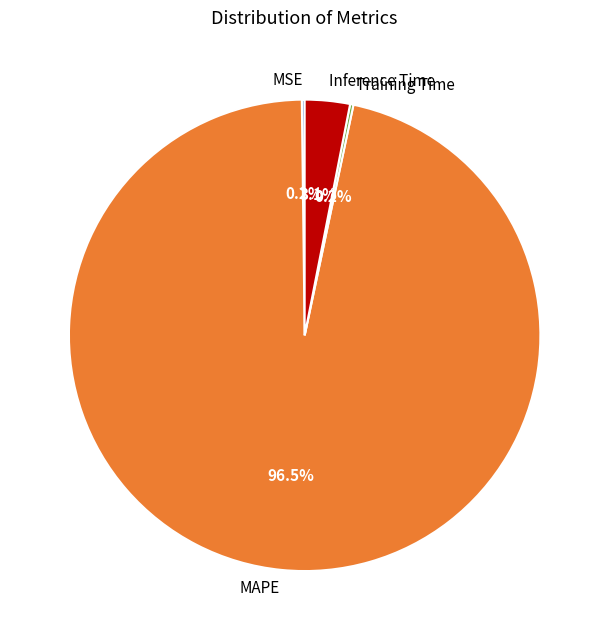

What is the largest slice in the pie chart?

MAPE